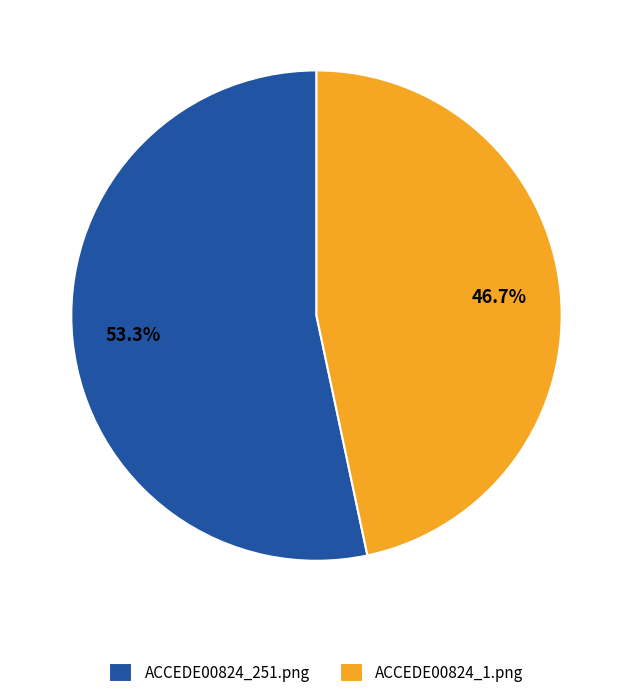

Count the number of slices in the pie.

2